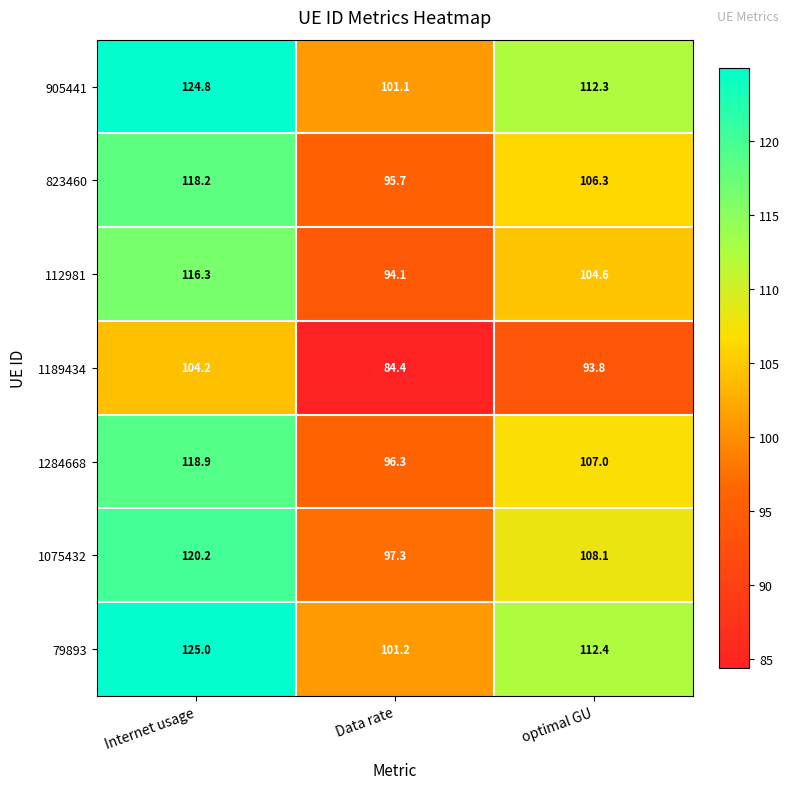

The value of 79893 at optimal GU is 64.5. True or false?

False